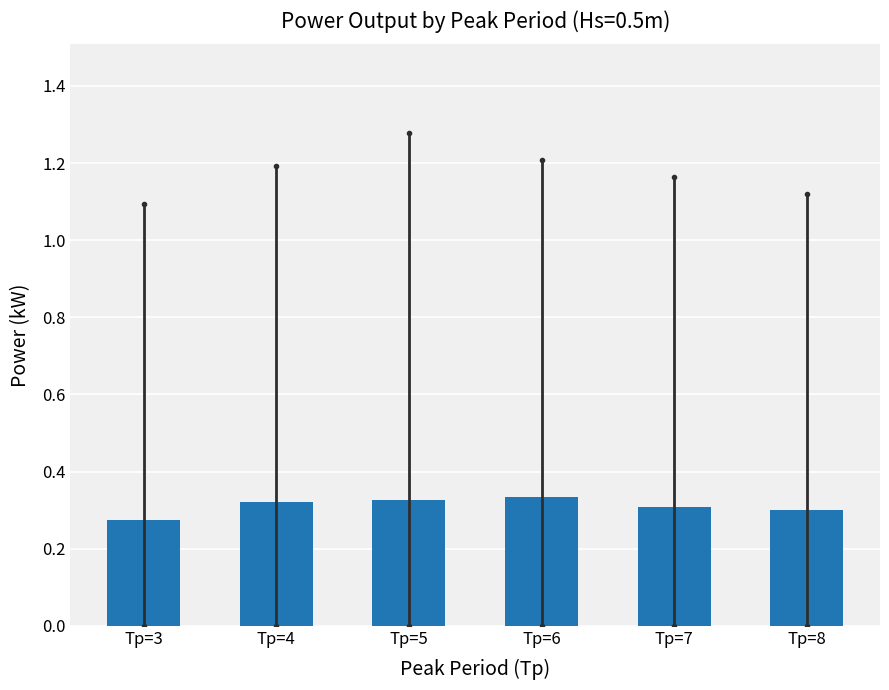

Which category has the lowest value across all series?

Tp=3